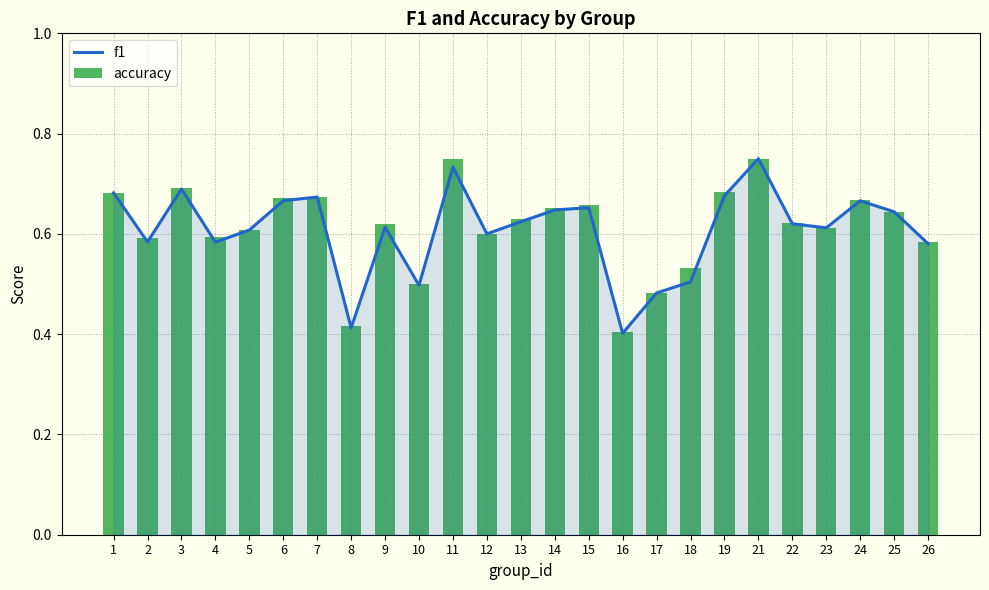

Read the f1 value at 18.

0.5